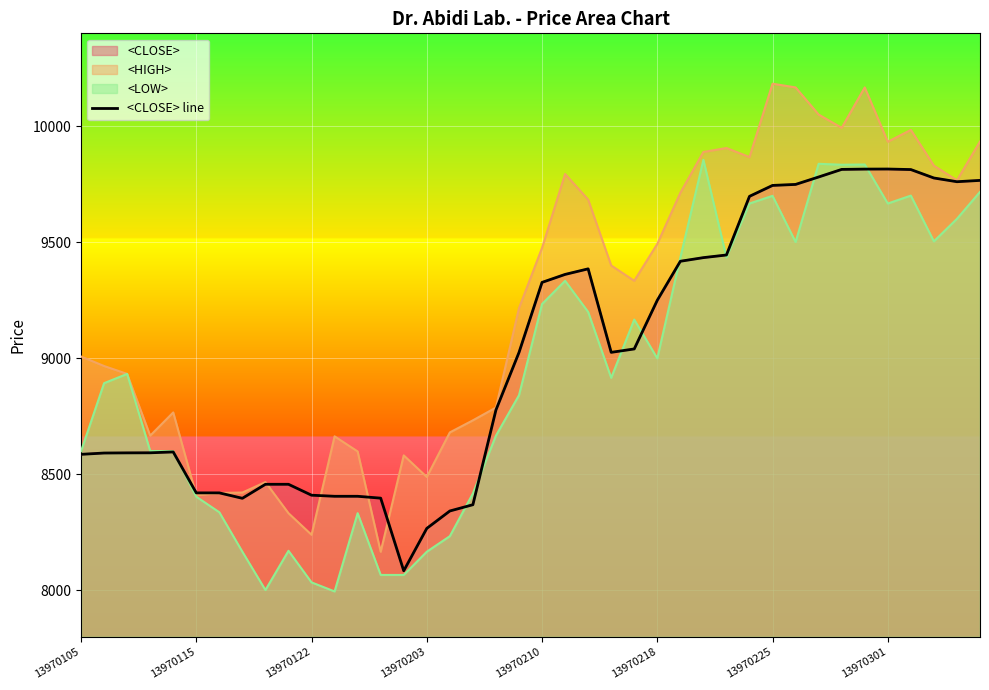

How many data points does each series have?

40